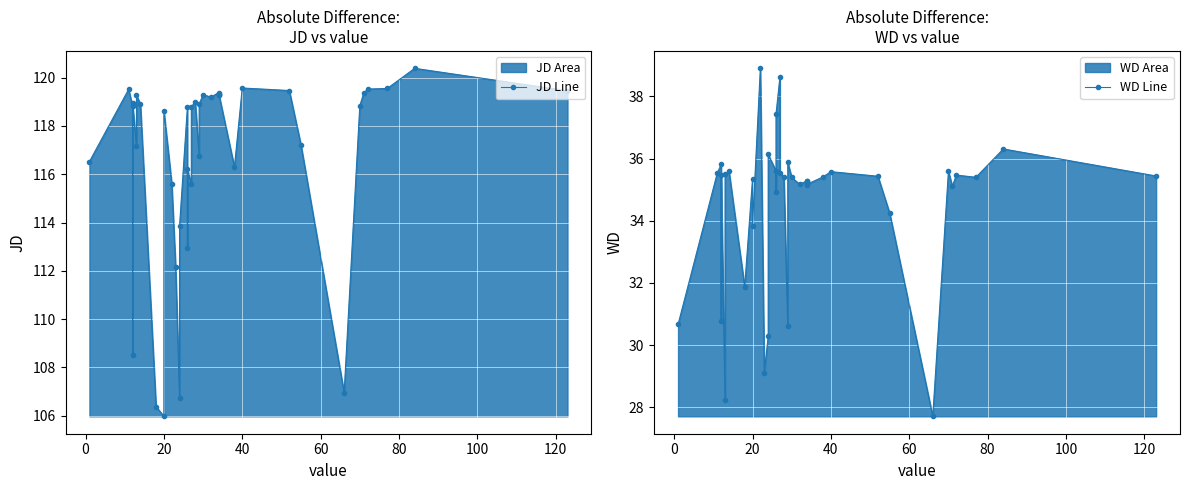

What is the value of the WD Line point at the 19th from the left?

38.6